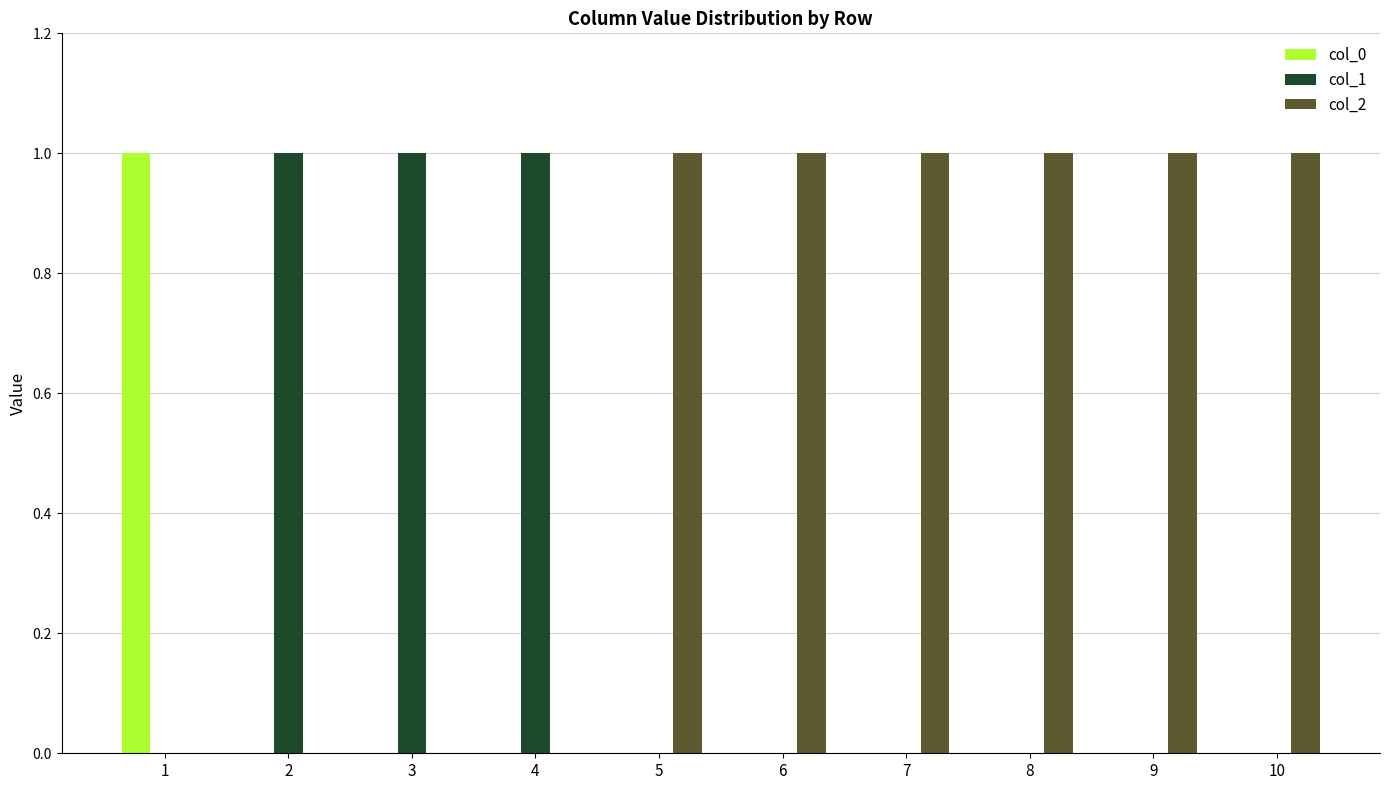

Which series has the largest total across all categories?

col_2